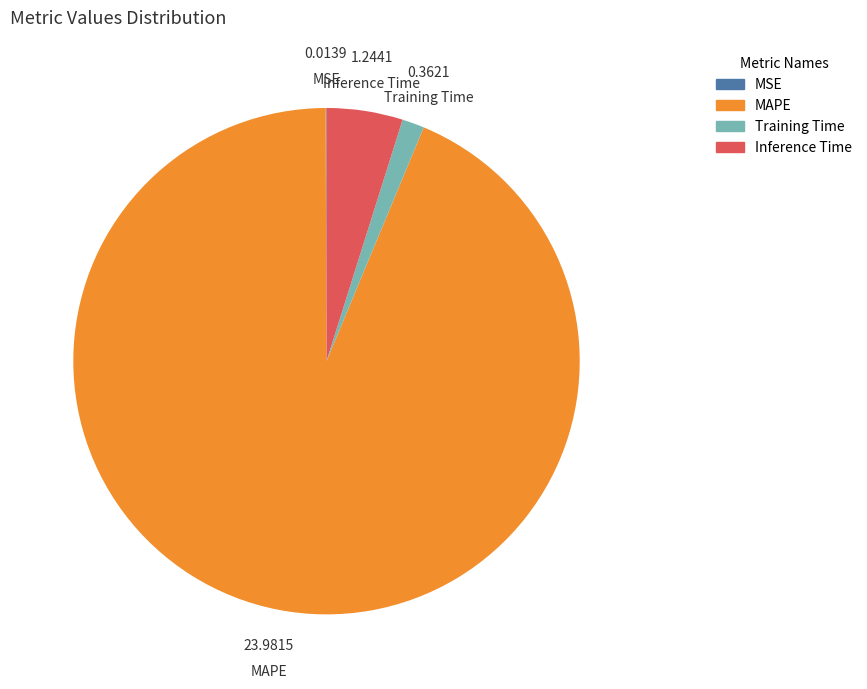

Does MAPE represent more than half of the total?

Yes